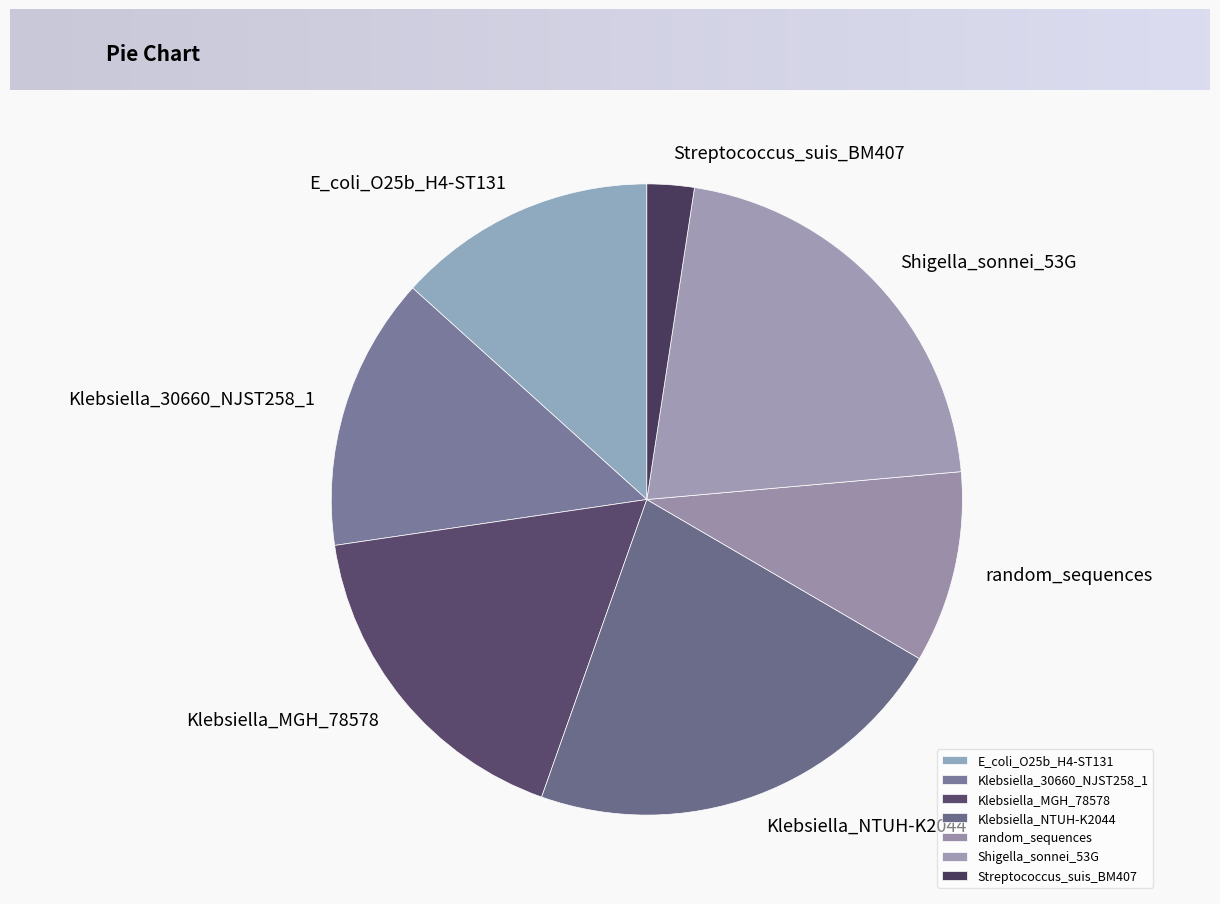

Which category has the smallest portion of the pie?

Streptococcus_suis_BM407